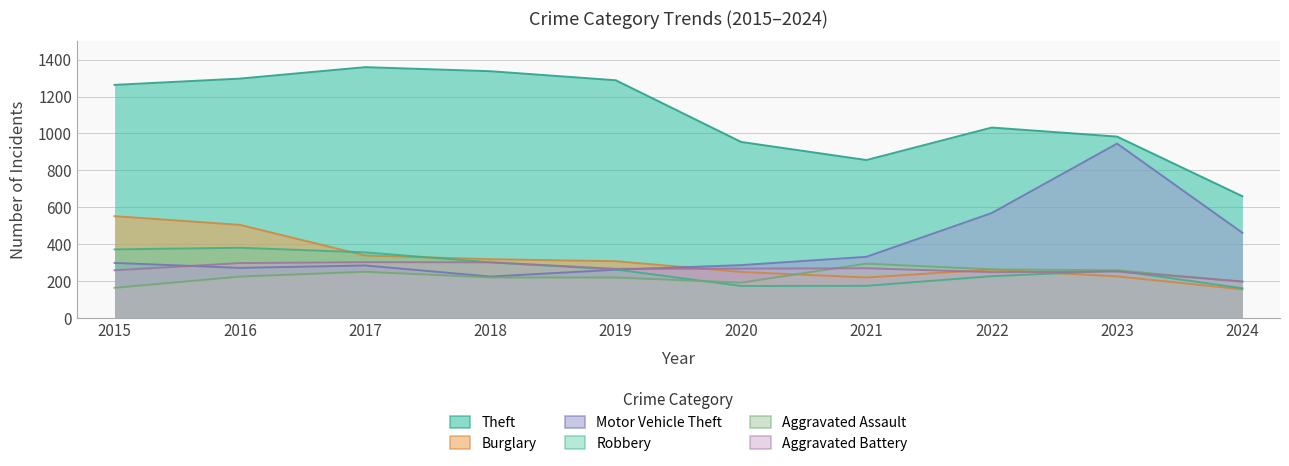

Reading left to right, list all the values displayed in this chart.

Theft: 2015=1263	2016=1297	2017=1359	2018=1337	2019=1288	2020=954	2021=856	2022=1032	2023=983	2024=660
Burglary: 2015=552	2016=505	2017=339	2018=319	2019=308	2020=250	2021=220	2022=263	2023=226	2024=156
Motor Vehicle Theft: 2015=299	2016=272	2017=285	2018=225	2019=262	2020=287	2021=332	2022=569	2023=945	2024=462
Robbery: 2015=372	2016=381	2017=356	2018=302	2019=263	2020=174	2021=175	2022=227	2023=257	2024=162
Aggravated Assault: 2015=164	2016=225	2017=251	2018=220	2019=220	2020=192	2021=295	2022=264	2023=259	2024=198
Aggravated Battery: 2015=259	2016=298	2017=303	2018=302	2019=267	2020=268	2021=270	2022=249	2023=252	2024=198